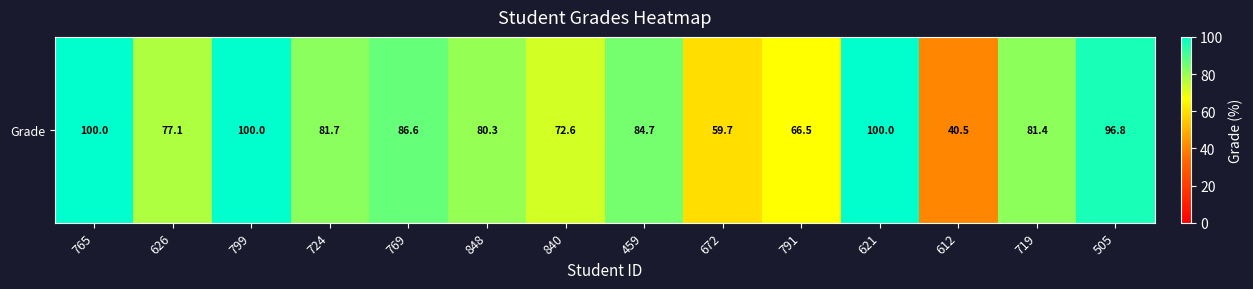

Count the number of data series in this chart.

1